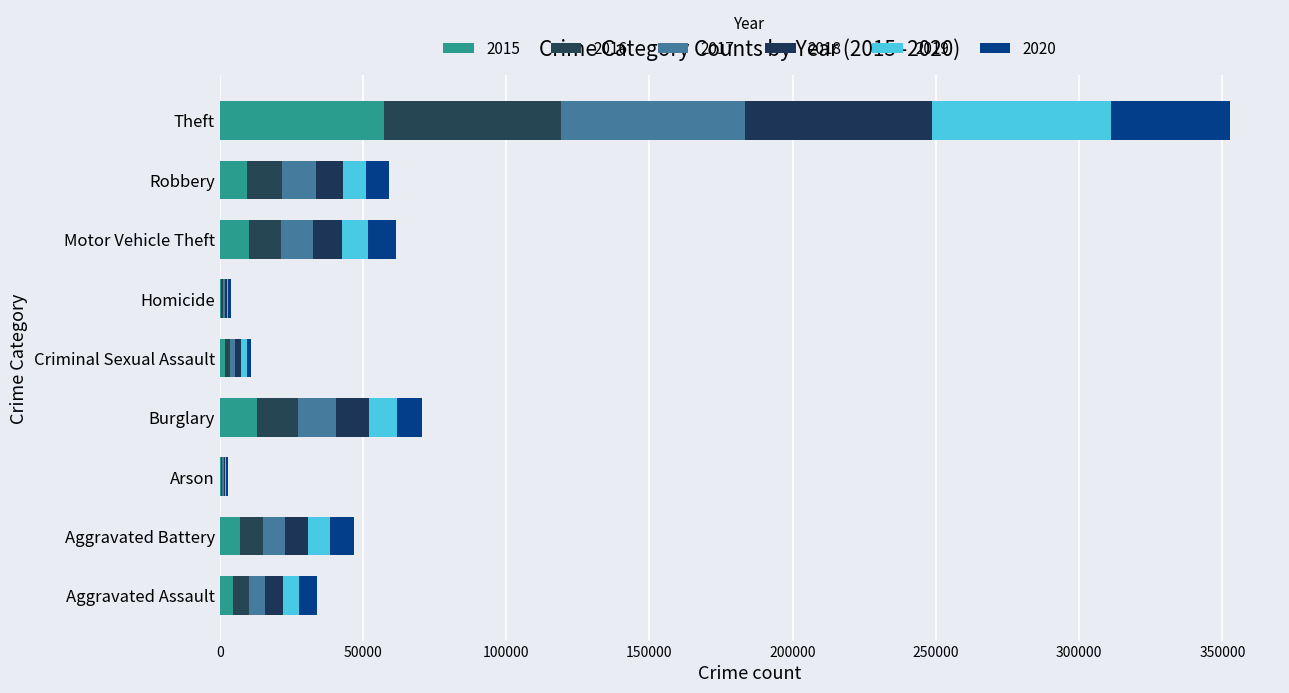

Reading left to right, transcribe all the data shown in this chart.

2015: 4480	7019	448	13184	1701	496	10068	9638	57351
2016: 5712	8086	515	14289	1849	786	11285	11960	61623
2017: 5793	7845	444	13001	1974	672	11380	11880	64386
2018: 6001	7735	373	11747	2034	588	9985	9681	65289
2019: 5841	7858	376	9638	1909	499	8977	7995	62495
2020: 6264	8320	588	8758	1485	787	9959	7855	41335